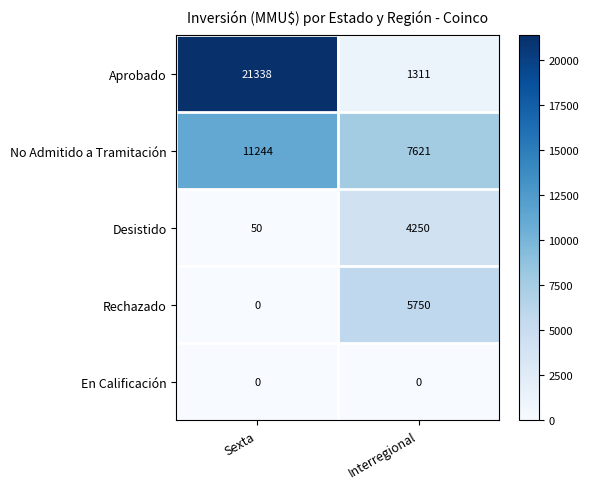

Which category has the lowest value in the Aprobado series?

Interregional